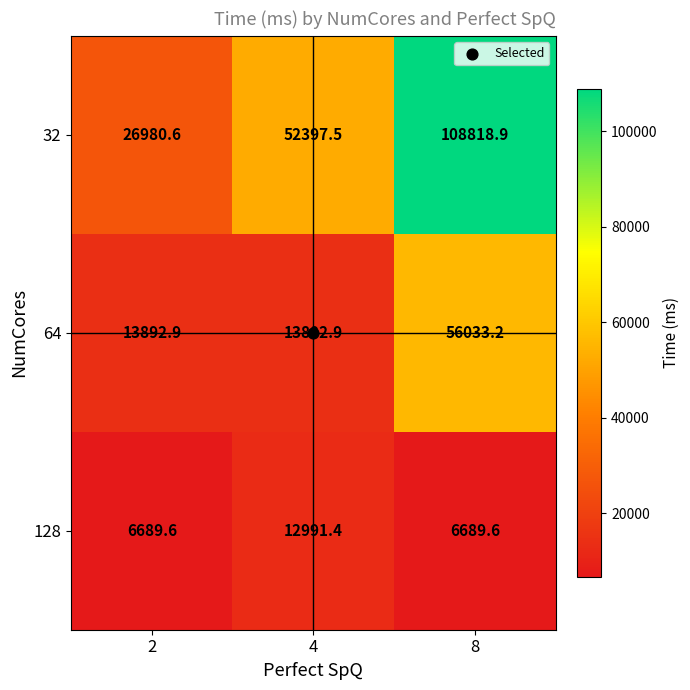

What is the difference between the highest and lowest values at 2?

20291.0